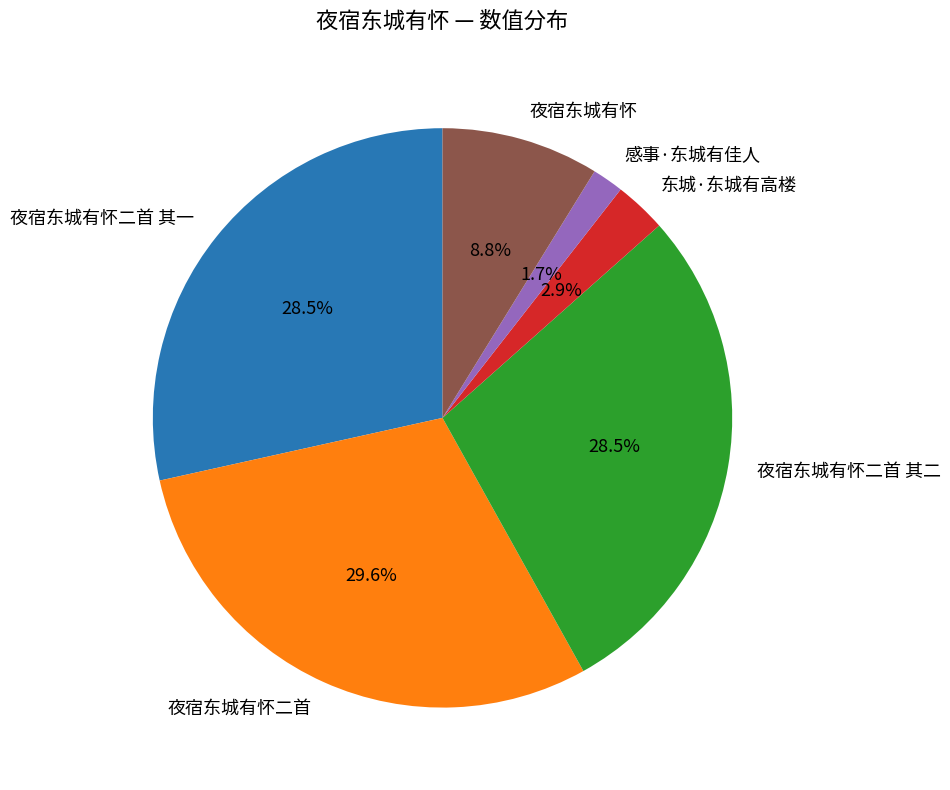

Which has a higher value, 夜宿东城有怀二首 or 夜宿东城有怀二首 其二?

夜宿东城有怀二首